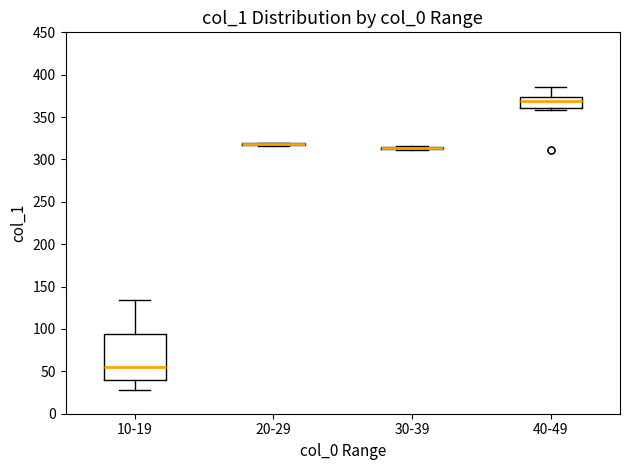

Comparing the boxes themselves (not the whiskers), which one is the tallest?

10-19